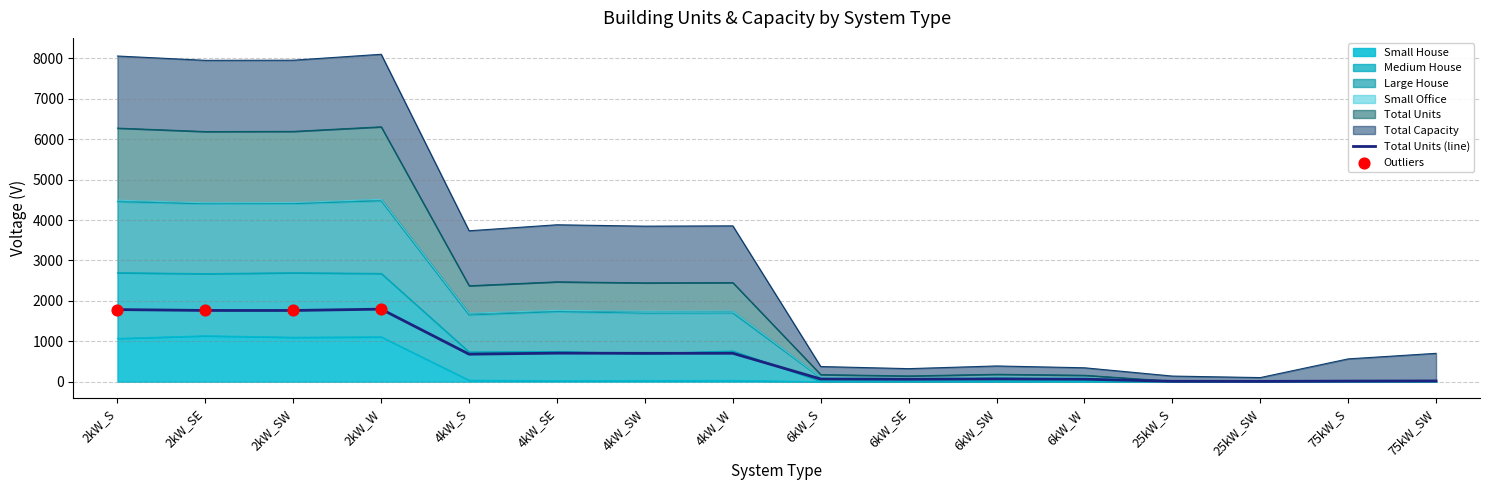

Which series contains the lowest Y value?

Small House